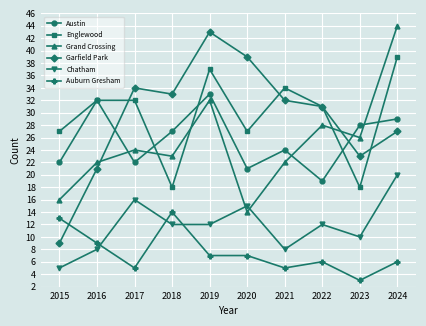

At which category does Austin reach its first local peak?

2016